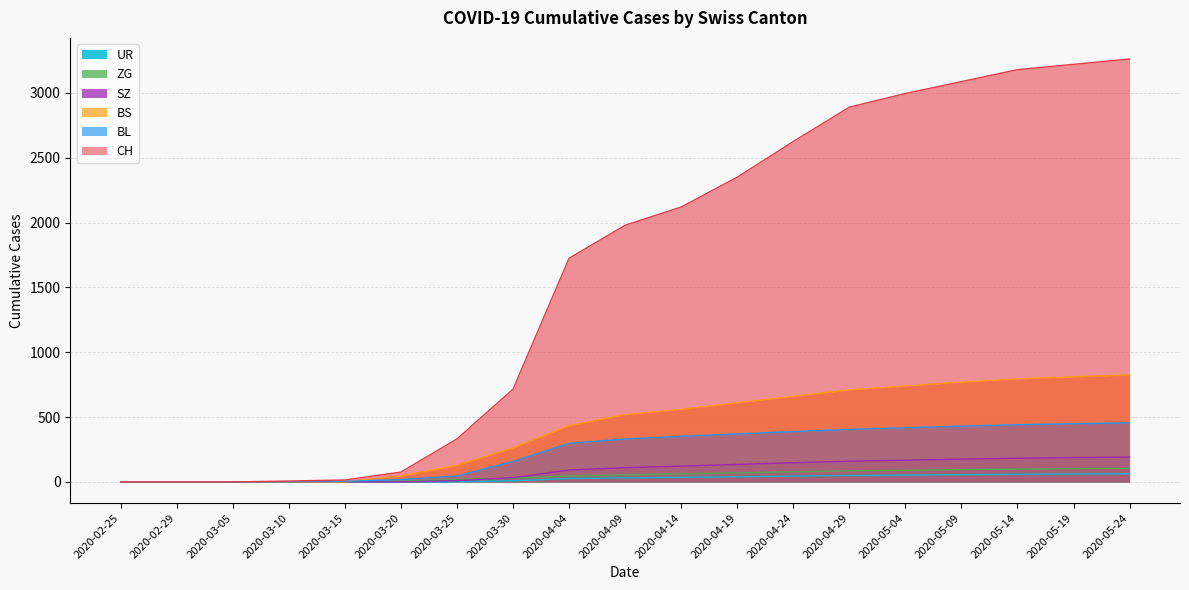

What is the label of the 15th point from the right?

2020-03-15